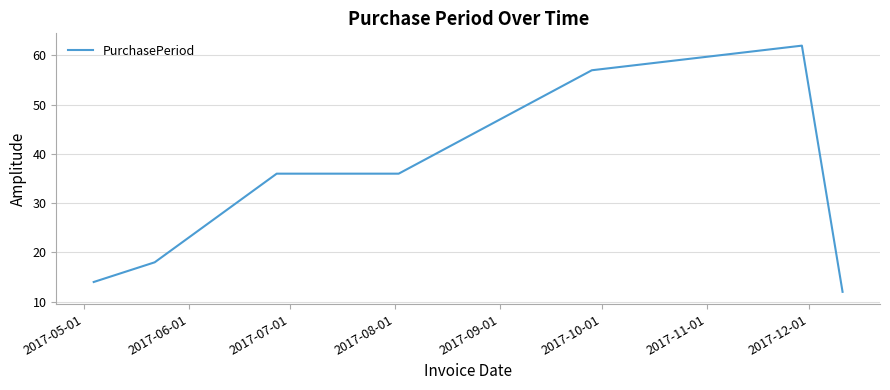

What is the greatest value displayed?

62